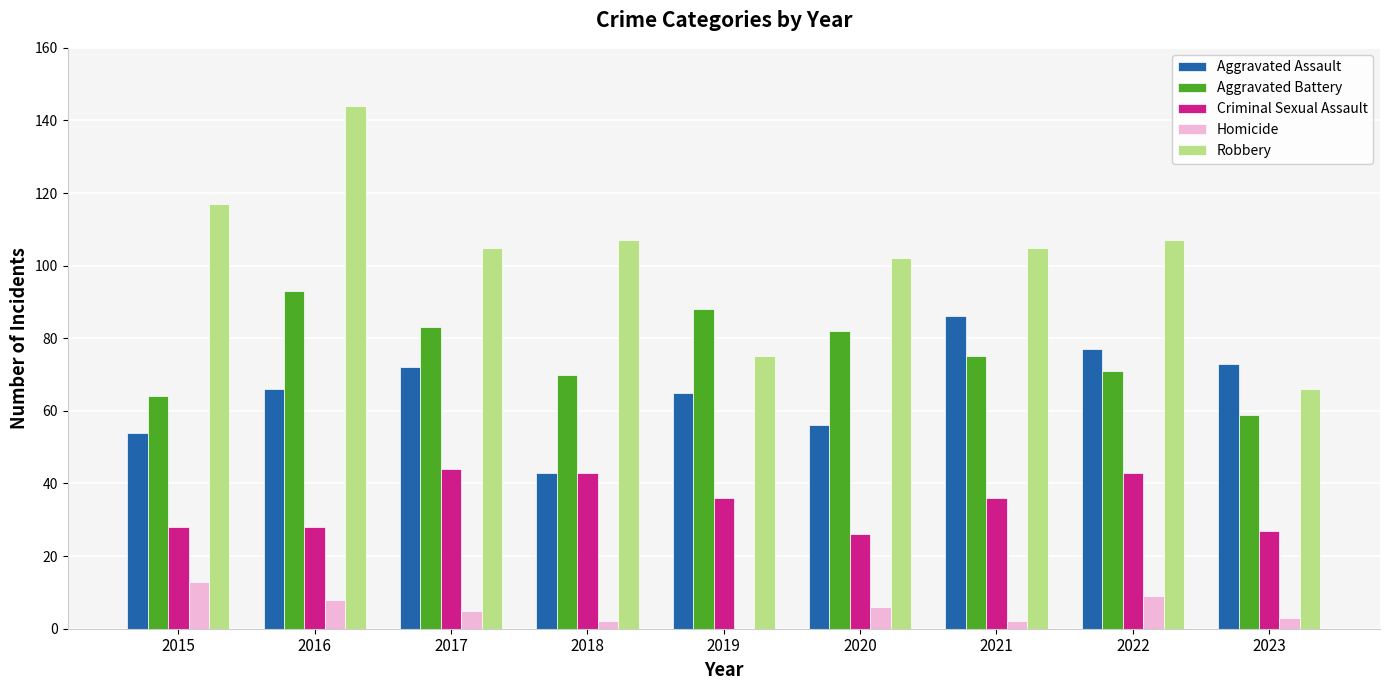

Which series has the widest spread of values?

Robbery